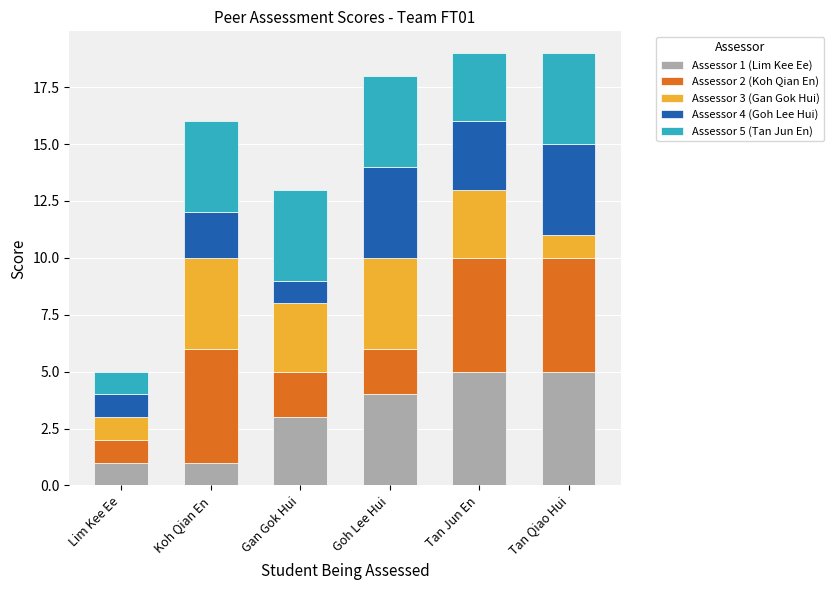

Are the bars horizontal?

No